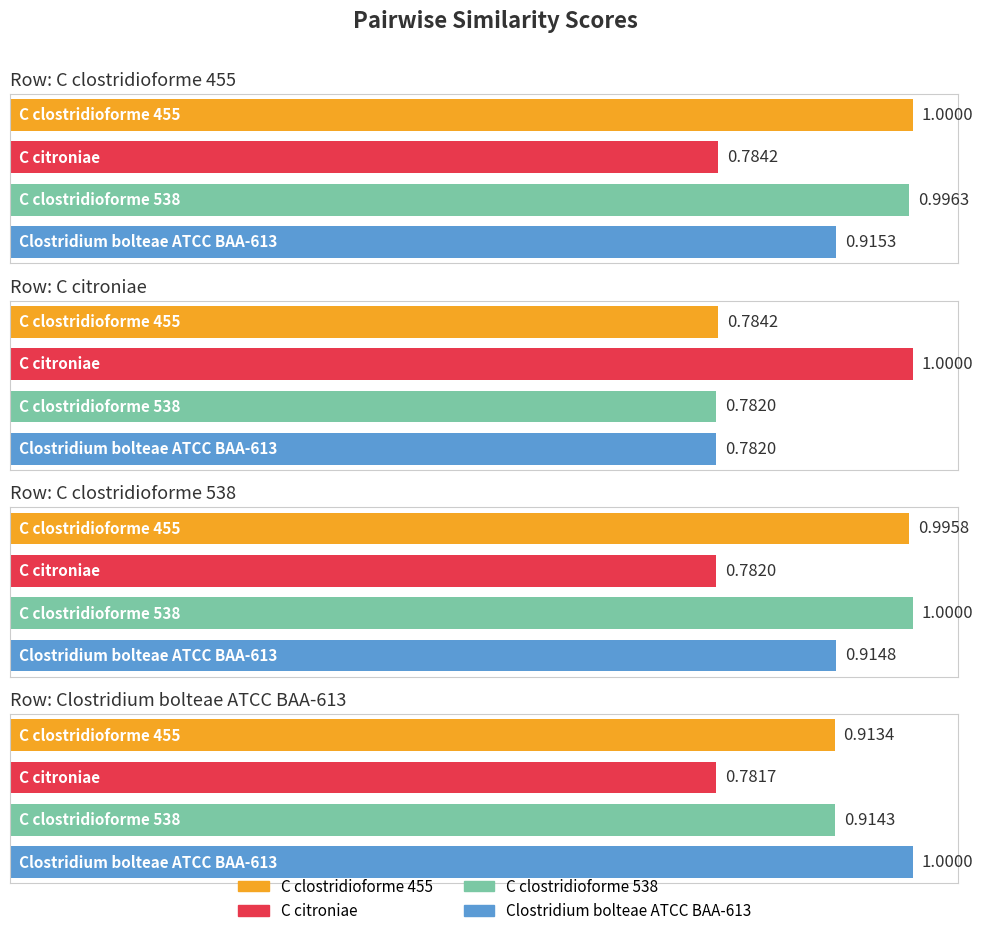

At which category does the chart reach its peak across all series?

C_clostridioforme_455